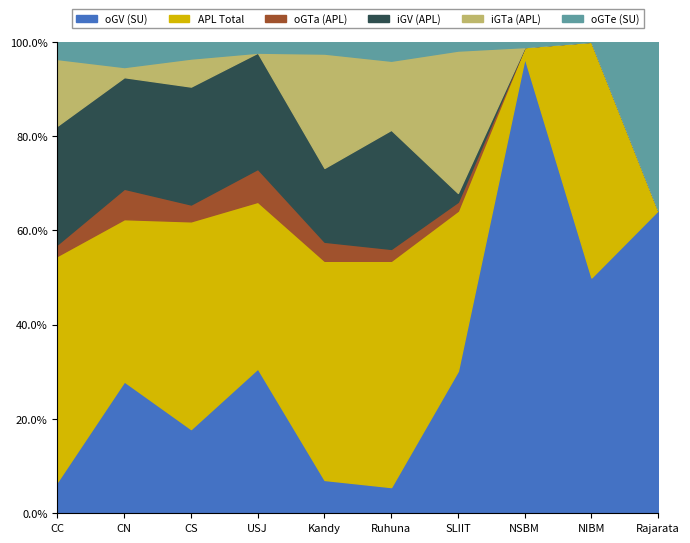

At which category does iGV (APL) reach its first local peak?

USJ